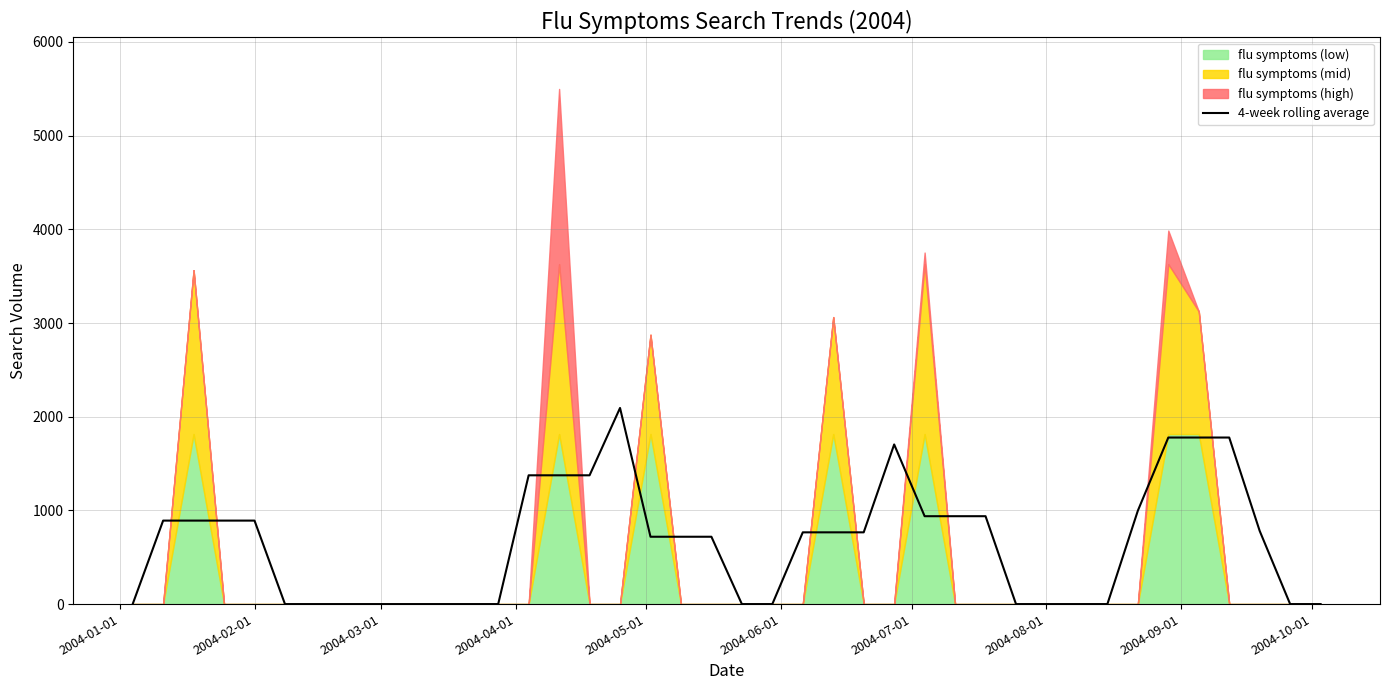

The value of 4-week rolling average at 2004-02-01 is 891.2. True or false?

True